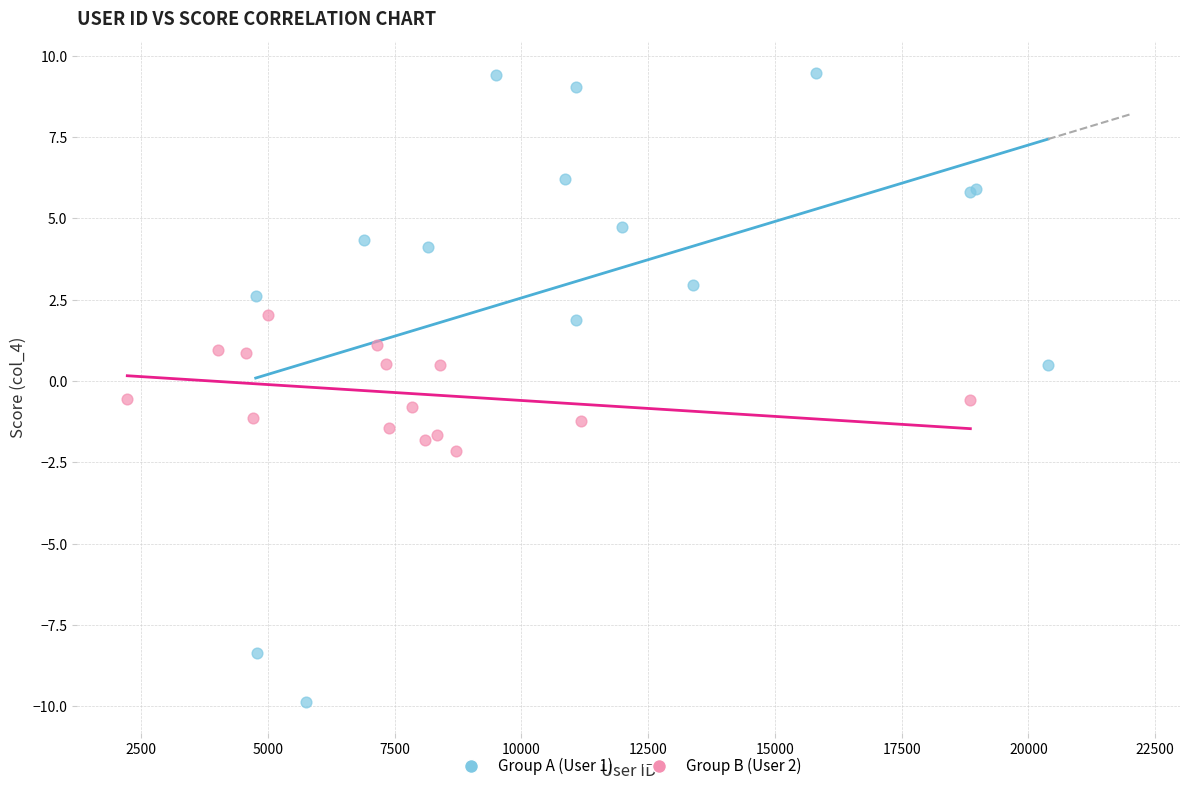

Which series contains the lowest Y value?

Group A (User 1)